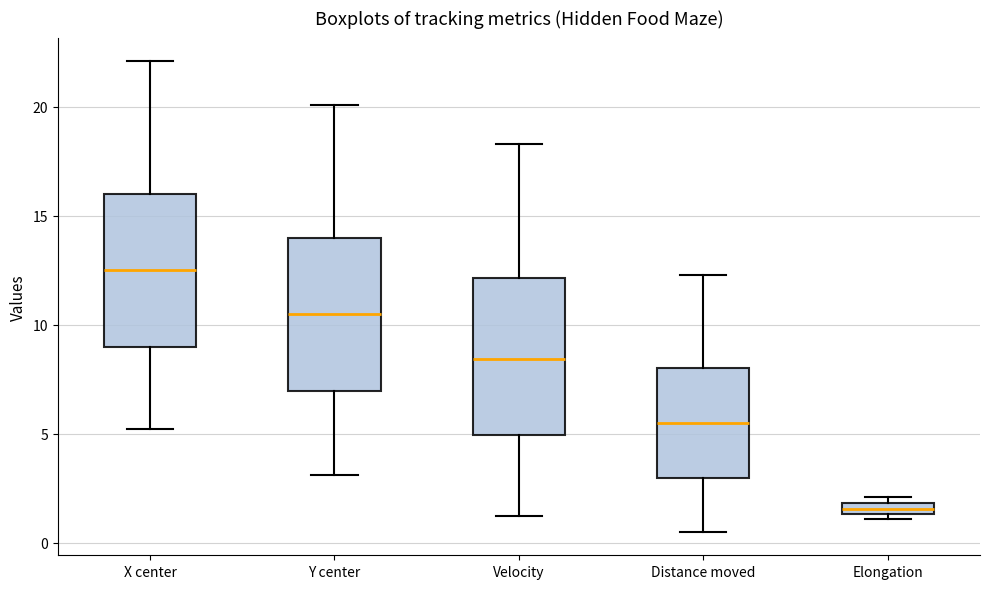

Which box's median line is the lowest?

Elongation